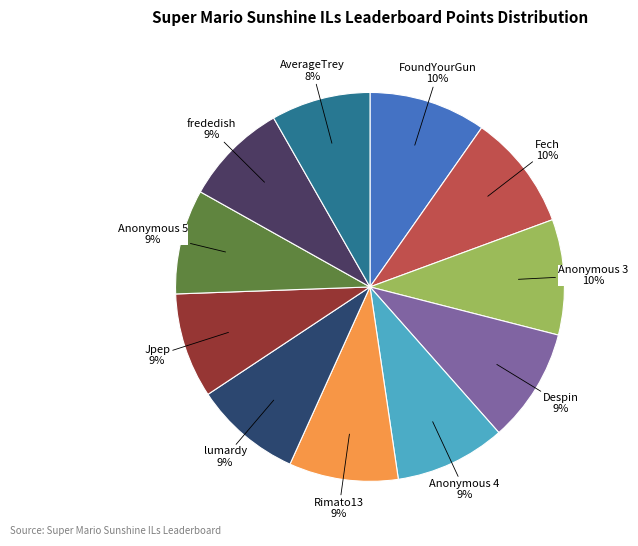

What is the ratio of the value at frededish to the value at Jpep?

1.0